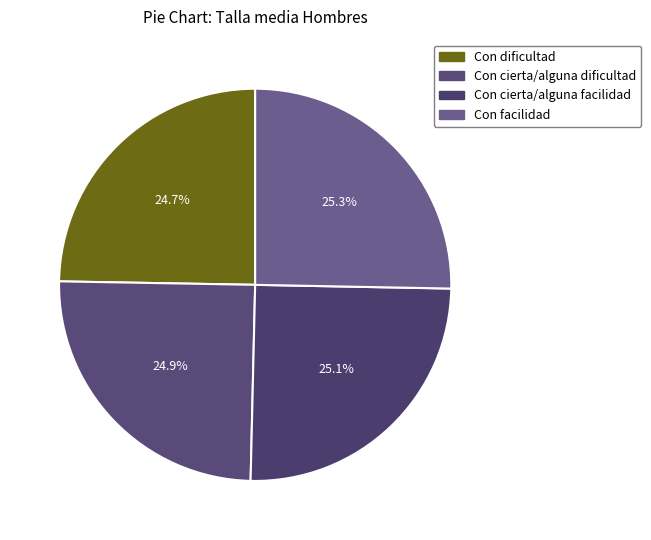

How many segments does this pie chart have?

4